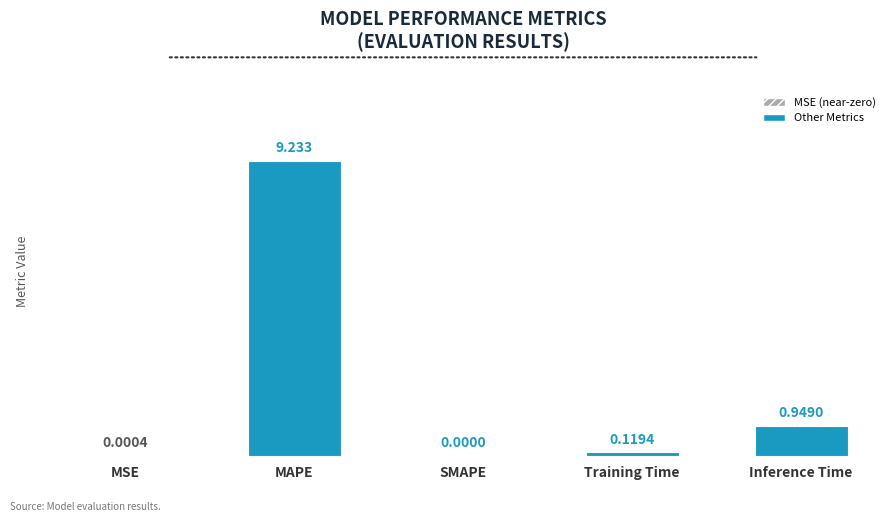

What is the difference between the values at MAPE and Training Time?

9.1